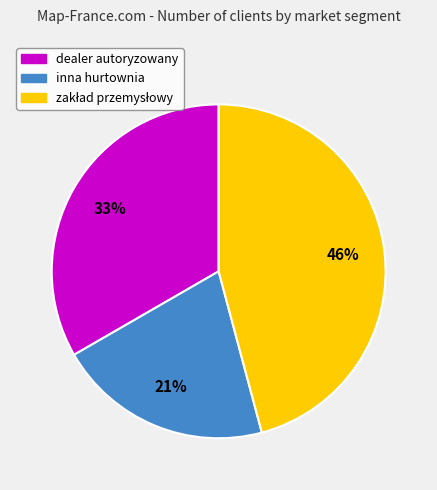

To the nearest percent, what is the average slice percentage?

33%